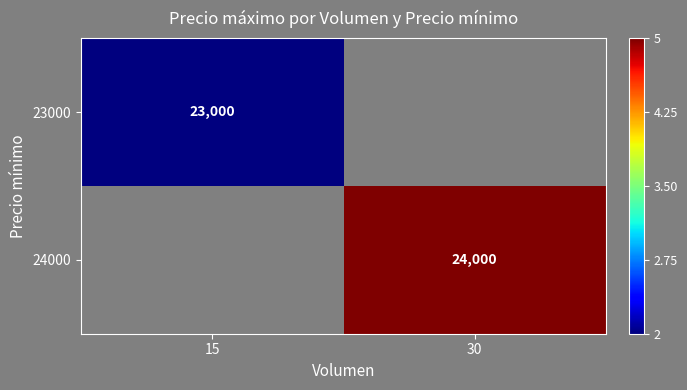

Is the value of 24000 at 30 greater than the value of 23000 at 15?

Yes